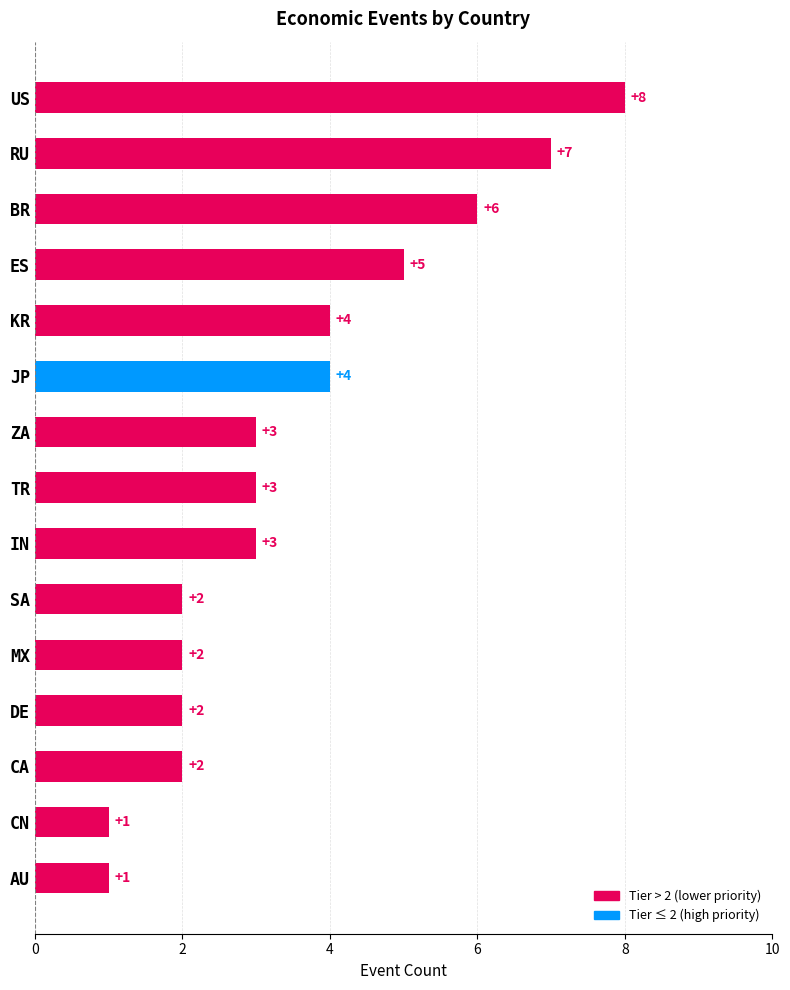

The value at DE is 2. True or false?

True